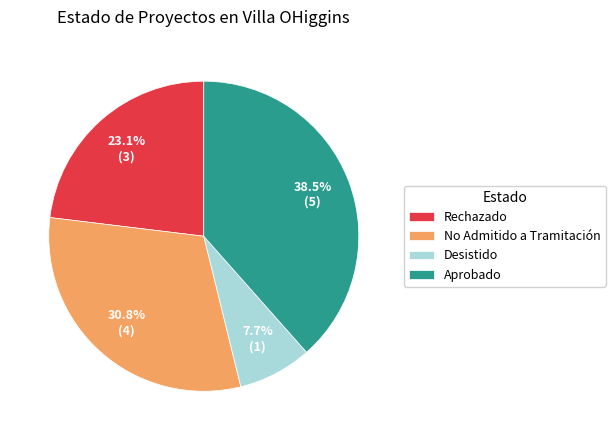

What percentage is the Desistido slice, to the nearest percent?

8%